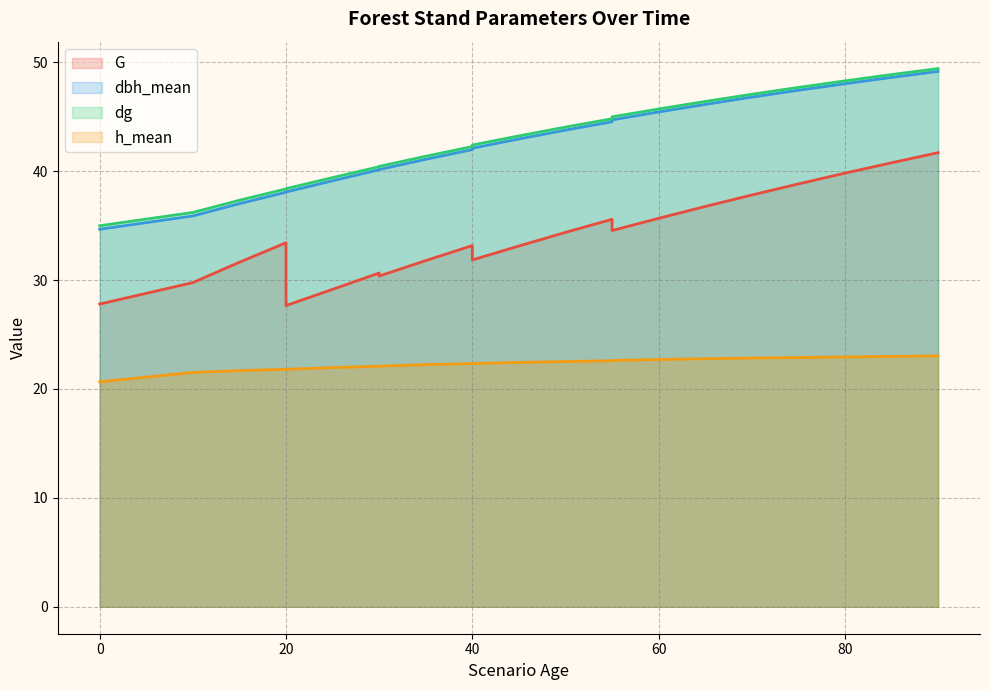

Is it true that h_mean equals 21.8 at 20?

True